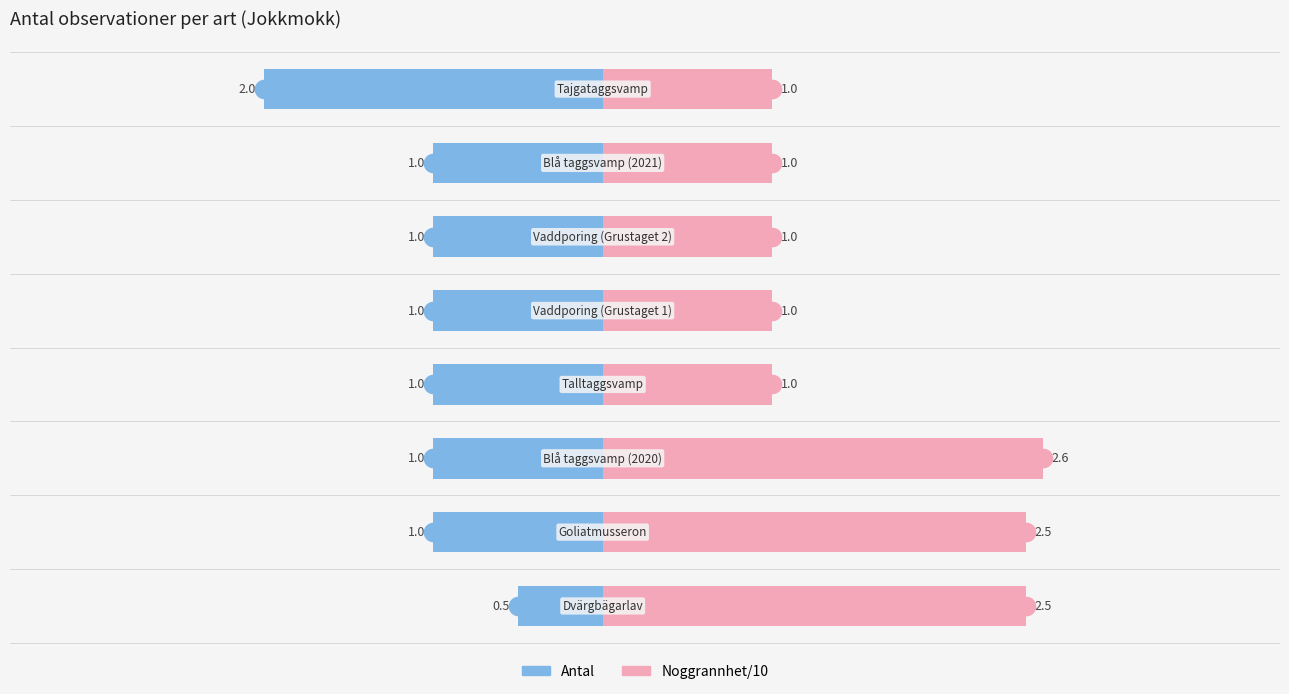

Which series has the widest spread of Y values?

Noggrannhet/10